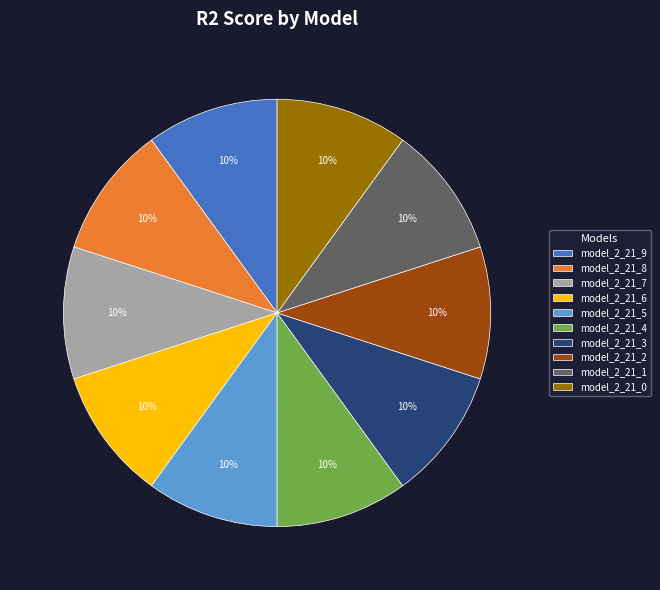

To the nearest percent, what is the combined percentage of model_2_21_3 and model_2_21_4?

20%